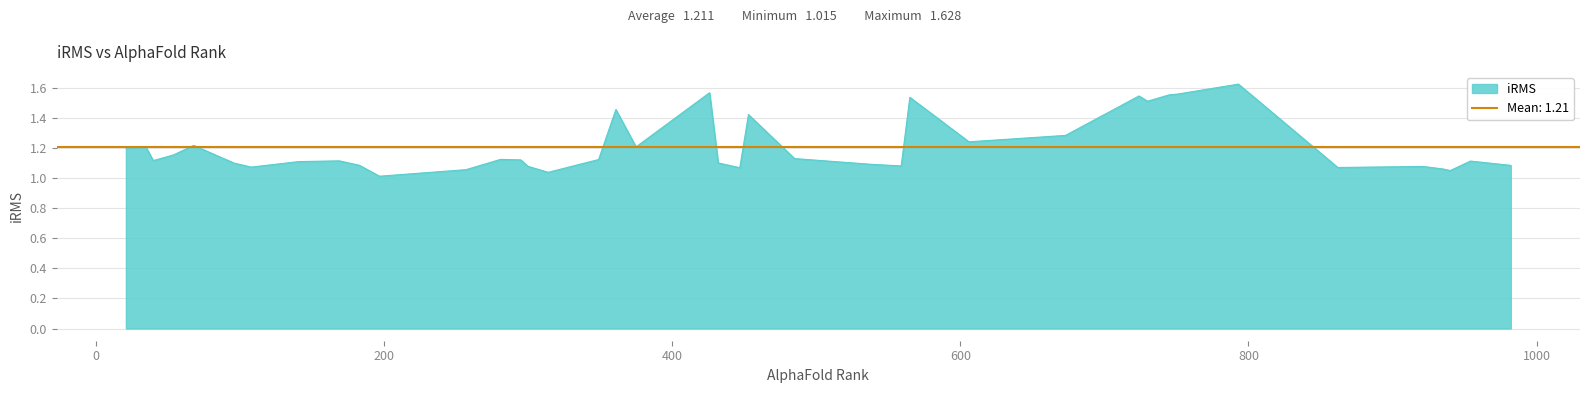

Rank the categories by value from lowest to highest.

197, 314, 940, 257, 935, 447, 862, 108, 921, 300, 559, 982, 183, 538, 96, 432, 141, 954, 169, 40, 295, 349, 281, 485, 54, 21, 35, 375, 68, 606, 673, 453, 361, 730, 565, 724, 745, 751, 426, 793